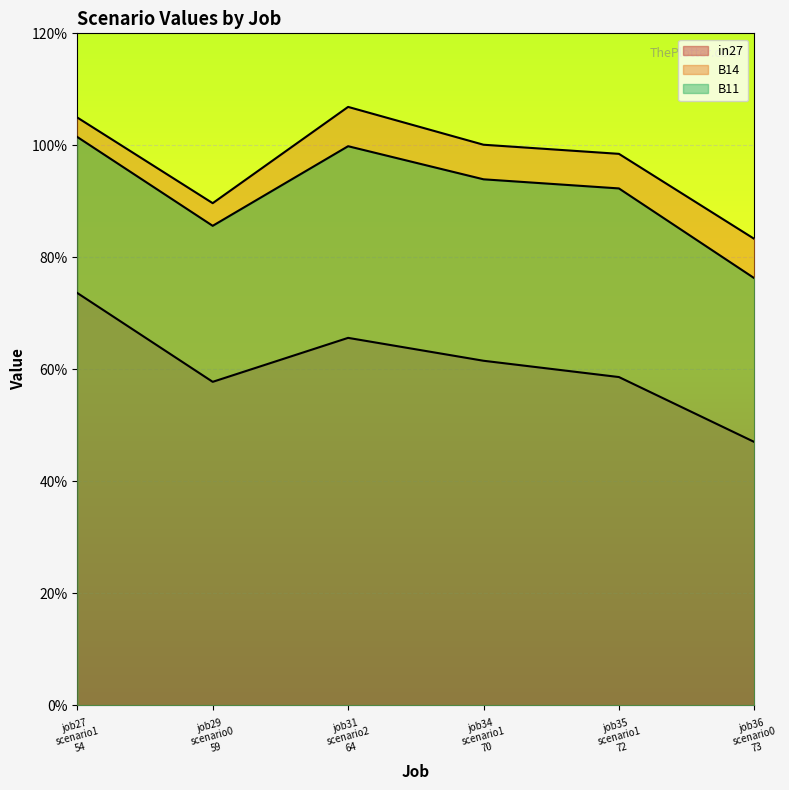

Reading left to right, extract all data points from this chart.

in27: 0.7	0.6	0.7	0.6	0.6	0.5
B14: 1.0	0.9	1.1	1.0	1.0	0.8
B11: 1.0	0.9	1.0	0.9	0.9	0.8